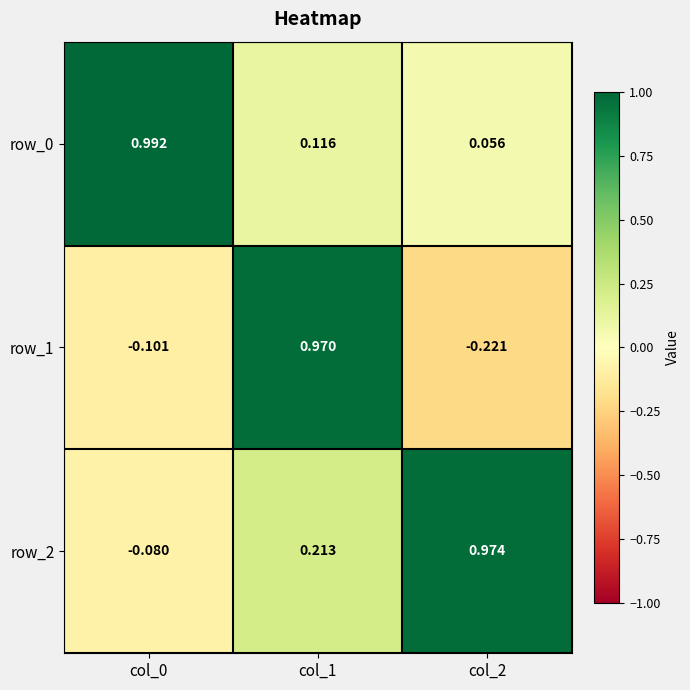

Is the value of row_2 at col_0 greater than the value of row_0 at col_2?

No